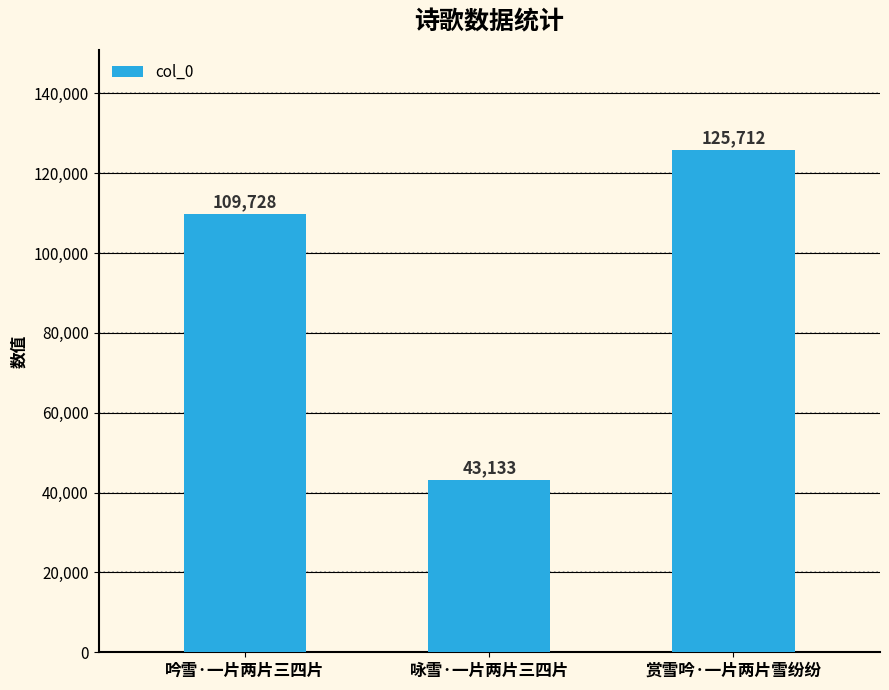

At which category does the chart reach its peak across all series?

赏雪吟·一片两片雪纷纷